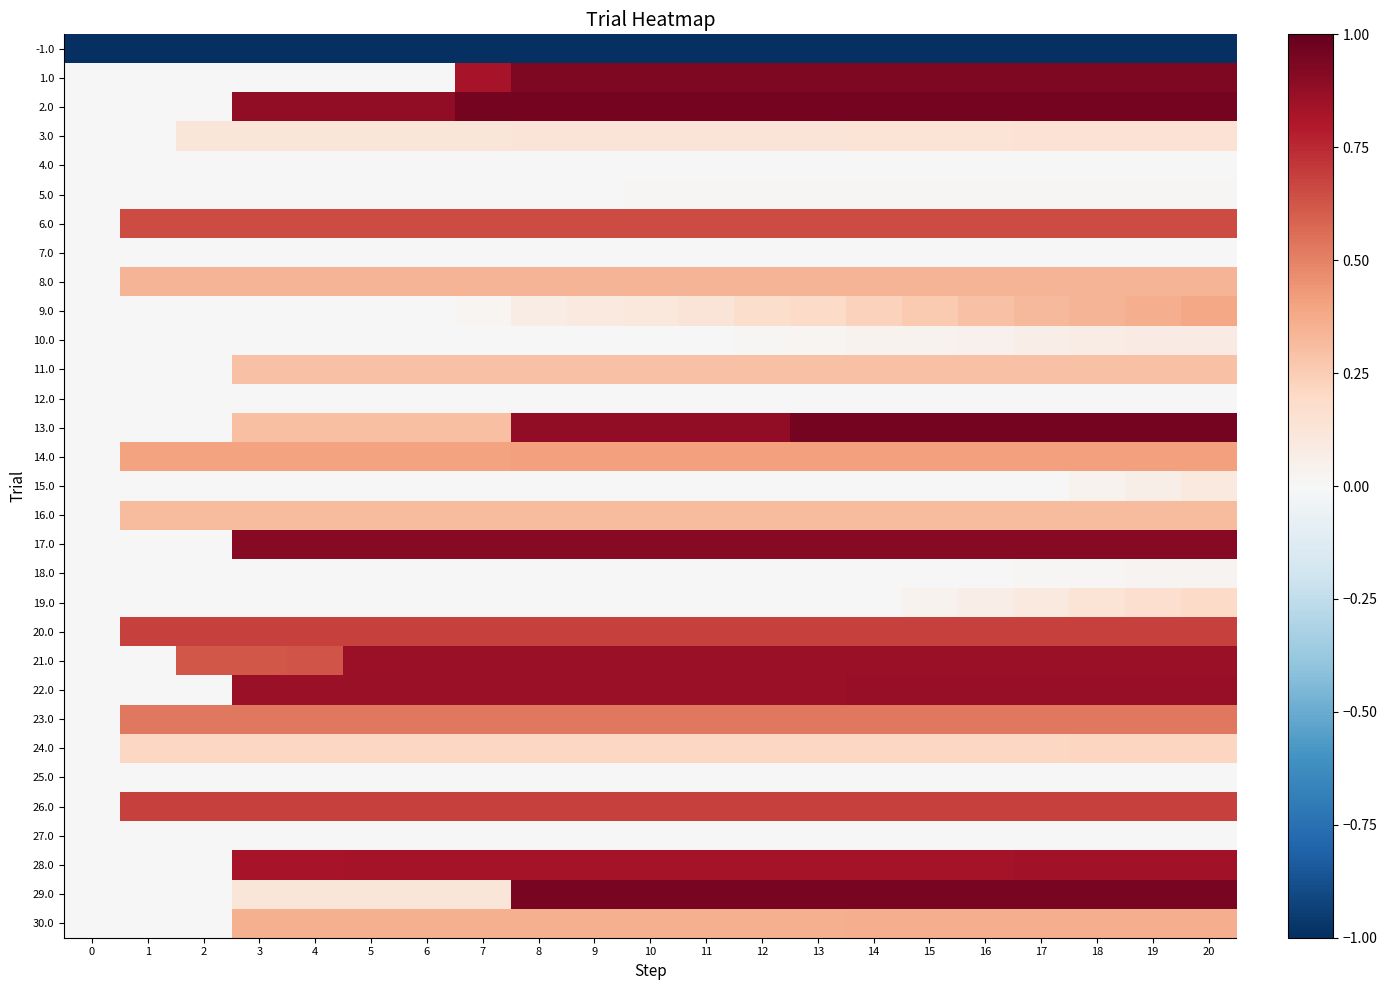

Reading right to left, extract all data points from this chart.

-1.0: 20=-1.0	19=-1.0	18=-1.0	17=-1.0	16=-1.0	15=-1.0	14=-1.0	13=-1.0	12=-1.0	11=-1.0	10=-1.0	9=-1.0	8=-1.0	7=-1.0	6=-1.0	5=-1.0	4=-1.0	3=-1.0	2=-1.0	1=-1.0	0=-1.0
1.0: 20=0.9	19=0.9	18=0.9	17=0.9	16=0.9	15=0.9	14=0.9	13=0.9	12=0.9	11=0.9	10=0.9	9=0.9	8=0.9	7=0.8	6=0.0	5=0.0	4=0.0	3=0.0	2=0.0	1=0.0	0=0.0
2.0: 20=1.0	19=1.0	18=1.0	17=1.0	16=1.0	15=1.0	14=1.0	13=1.0	12=1.0	11=1.0	10=1.0	9=1.0	8=1.0	7=1.0	6=0.9	5=0.9	4=0.9	3=0.9	2=0.0	1=0.0	0=0.0
3.0: 20=0.1	19=0.1	18=0.1	17=0.1	16=0.1	15=0.1	14=0.1	13=0.1	12=0.1	11=0.1	10=0.1	9=0.1	8=0.1	7=0.1	6=0.1	5=0.1	4=0.1	3=0.1	2=0.1	1=0.0	0=0.0
4.0: 20=0.0	19=0.0	18=0.0	17=0.0	16=0.0	15=0.0	14=0.0	13=0.0	12=0.0	11=0.0	10=0.0	9=0.0	8=0.0	7=0.0	6=0.0	5=0.0	4=0.0	3=0.0	2=0.0	1=0.0	0=0.0
5.0: 20=0.0	19=0.0	18=0.0	17=0.0	16=0.0	15=0.0	14=0.0	13=0.0	12=0.0	11=0.0	10=0.0	9=0.0	8=0.0	7=0.0	6=0.0	5=0.0	4=0.0	3=0.0	2=0.0	1=0.0	0=0.0
6.0: 20=0.7	19=0.7	18=0.7	17=0.7	16=0.7	15=0.7	14=0.7	13=0.7	12=0.7	11=0.7	10=0.7	9=0.7	8=0.7	7=0.7	6=0.7	5=0.7	4=0.7	3=0.7	2=0.7	1=0.7	0=0.0
7.0: 20=0.0	19=0.0	18=0.0	17=0.0	16=0.0	15=0.0	14=0.0	13=0.0	12=0.0	11=0.0	10=0.0	9=0.0	8=0.0	7=0.0	6=0.0	5=0.0	4=0.0	3=0.0	2=0.0	1=0.0	0=0.0
8.0: 20=0.3	19=0.3	18=0.3	17=0.3	16=0.3	15=0.3	14=0.3	13=0.3	12=0.3	11=0.3	10=0.3	9=0.3	8=0.3	7=0.3	6=0.3	5=0.3	4=0.3	3=0.3	2=0.3	1=0.3	0=0.0
9.0: 20=0.4	19=0.4	18=0.3	17=0.3	16=0.3	15=0.3	14=0.2	13=0.2	12=0.2	11=0.1	10=0.1	9=0.1	8=0.1	7=0.0	6=0.0	5=0.0	4=0.0	3=0.0	2=0.0	1=0.0	0=0.0
10.0: 20=0.1	19=0.1	18=0.1	17=0.1	16=0.0	15=0.0	14=0.0	13=0.0	12=0.0	11=0.0	10=0.0	9=0.0	8=0.0	7=0.0	6=0.0	5=0.0	4=0.0	3=0.0	2=0.0	1=0.0	0=0.0
11.0: 20=0.3	19=0.3	18=0.3	17=0.3	16=0.3	15=0.3	14=0.3	13=0.3	12=0.3	11=0.3	10=0.3	9=0.3	8=0.3	7=0.3	6=0.3	5=0.3	4=0.3	3=0.3	2=0.0	1=0.0	0=0.0
12.0: 20=0.0	19=0.0	18=0.0	17=0.0	16=0.0	15=0.0	14=0.0	13=0.0	12=0.0	11=0.0	10=0.0	9=0.0	8=0.0	7=0.0	6=0.0	5=0.0	4=0.0	3=0.0	2=0.0	1=0.0	0=0.0
13.0: 20=1.0	19=1.0	18=1.0	17=1.0	16=1.0	15=1.0	14=1.0	13=1.0	12=0.9	11=0.9	10=0.9	9=0.9	8=0.9	7=0.3	6=0.3	5=0.3	4=0.3	3=0.3	2=0.0	1=0.0	0=0.0
14.0: 20=0.4	19=0.4	18=0.4	17=0.4	16=0.4	15=0.4	14=0.4	13=0.4	12=0.4	11=0.4	10=0.4	9=0.4	8=0.4	7=0.4	6=0.4	5=0.4	4=0.4	3=0.4	2=0.4	1=0.4	0=0.0
15.0: 20=0.1	19=0.1	18=0.0	17=0.0	16=0.0	15=0.0	14=0.0	13=0.0	12=0.0	11=0.0	10=0.0	9=0.0	8=0.0	7=0.0	6=0.0	5=0.0	4=0.0	3=0.0	2=0.0	1=0.0	0=0.0
16.0: 20=0.3	19=0.3	18=0.3	17=0.3	16=0.3	15=0.3	14=0.3	13=0.3	12=0.3	11=0.3	10=0.3	9=0.3	8=0.3	7=0.3	6=0.3	5=0.3	4=0.3	3=0.3	2=0.3	1=0.3	0=0.0
17.0: 20=0.9	19=0.9	18=0.9	17=0.9	16=0.9	15=0.9	14=0.9	13=0.9	12=0.9	11=0.9	10=0.9	9=0.9	8=0.9	7=0.9	6=0.9	5=0.9	4=0.9	3=0.9	2=0.0	1=0.0	0=0.0
18.0: 20=0.0	19=0.0	18=0.0	17=0.0	16=0.0	15=0.0	14=0.0	13=0.0	12=0.0	11=0.0	10=0.0	9=0.0	8=0.0	7=0.0	6=0.0	5=0.0	4=0.0	3=0.0	2=0.0	1=0.0	0=0.0
19.0: 20=0.2	19=0.2	18=0.1	17=0.1	16=0.1	15=0.0	14=0.0	13=0.0	12=0.0	11=0.0	10=0.0	9=0.0	8=0.0	7=0.0	6=0.0	5=0.0	4=0.0	3=0.0	2=0.0	1=0.0	0=0.0
20.0: 20=0.7	19=0.7	18=0.7	17=0.7	16=0.7	15=0.7	14=0.7	13=0.7	12=0.7	11=0.7	10=0.7	9=0.7	8=0.7	7=0.7	6=0.7	5=0.7	4=0.7	3=0.7	2=0.7	1=0.7	0=0.0
21.0: 20=0.9	19=0.9	18=0.9	17=0.9	16=0.9	15=0.9	14=0.9	13=0.9	12=0.9	11=0.9	10=0.9	9=0.9	8=0.9	7=0.9	6=0.9	5=0.9	4=0.6	3=0.6	2=0.6	1=0.0	0=0.0
22.0: 20=0.9	19=0.9	18=0.9	17=0.9	16=0.9	15=0.9	14=0.9	13=0.9	12=0.9	11=0.9	10=0.9	9=0.9	8=0.9	7=0.9	6=0.9	5=0.9	4=0.9	3=0.9	2=0.0	1=0.0	0=0.0
23.0: 20=0.5	19=0.5	18=0.5	17=0.5	16=0.5	15=0.5	14=0.5	13=0.5	12=0.5	11=0.5	10=0.5	9=0.5	8=0.5	7=0.5	6=0.5	5=0.5	4=0.5	3=0.5	2=0.5	1=0.5	0=0.0
24.0: 20=0.2	19=0.2	18=0.2	17=0.2	16=0.2	15=0.2	14=0.2	13=0.2	12=0.2	11=0.2	10=0.2	9=0.2	8=0.2	7=0.2	6=0.2	5=0.2	4=0.2	3=0.2	2=0.2	1=0.2	0=0.0
25.0: 20=0.0	19=0.0	18=0.0	17=0.0	16=0.0	15=0.0	14=0.0	13=0.0	12=0.0	11=0.0	10=0.0	9=0.0	8=0.0	7=0.0	6=0.0	5=0.0	4=0.0	3=0.0	2=0.0	1=0.0	0=0.0
26.0: 20=0.7	19=0.7	18=0.7	17=0.7	16=0.7	15=0.7	14=0.7	13=0.7	12=0.7	11=0.7	10=0.7	9=0.7	8=0.7	7=0.7	6=0.7	5=0.7	4=0.7	3=0.7	2=0.7	1=0.7	0=0.0
27.0: 20=0.0	19=0.0	18=0.0	17=0.0	16=0.0	15=0.0	14=0.0	13=0.0	12=0.0	11=0.0	10=0.0	9=0.0	8=0.0	7=0.0	6=0.0	5=0.0	4=0.0	3=0.0	2=0.0	1=0.0	0=0.0
28.0: 20=0.8	19=0.8	18=0.8	17=0.8	16=0.8	15=0.8	14=0.8	13=0.8	12=0.8	11=0.8	10=0.8	9=0.8	8=0.8	7=0.8	6=0.8	5=0.8	4=0.8	3=0.8	2=0.0	1=0.0	0=0.0
29.0: 20=0.9	19=0.9	18=0.9	17=0.9	16=0.9	15=0.9	14=0.9	13=0.9	12=0.9	11=0.9	10=0.9	9=0.9	8=0.9	7=0.1	6=0.1	5=0.1	4=0.1	3=0.1	2=0.0	1=0.0	0=0.0
30.0: 20=0.4	19=0.4	18=0.4	17=0.4	16=0.4	15=0.4	14=0.4	13=0.4	12=0.4	11=0.4	10=0.4	9=0.4	8=0.4	7=0.4	6=0.4	5=0.4	4=0.4	3=0.4	2=0.0	1=0.0	0=0.0